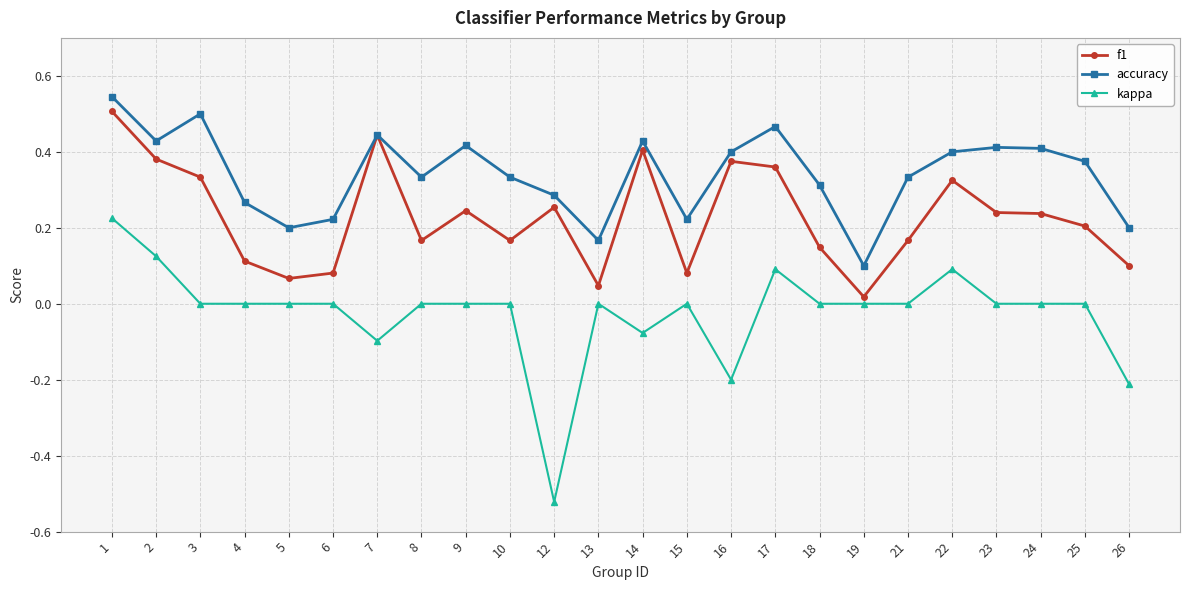

List the series in order of their peak value, lowest first.

kappa, f1, accuracy